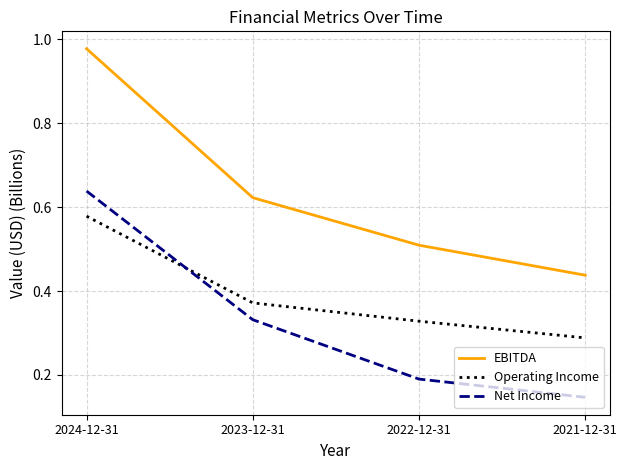

Is it true that EBITDA equals 1.4 at 2024-12-31?

False